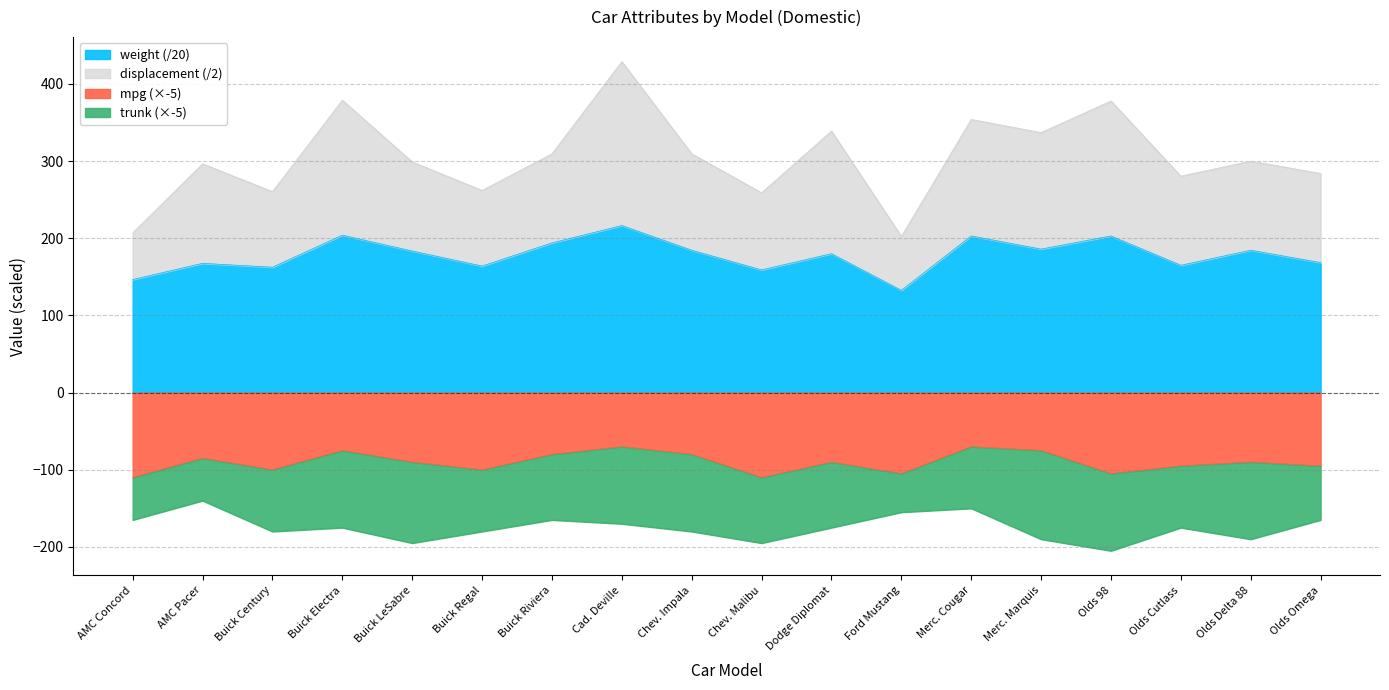

At which label does displacement reach its peak?

Cad. Deville